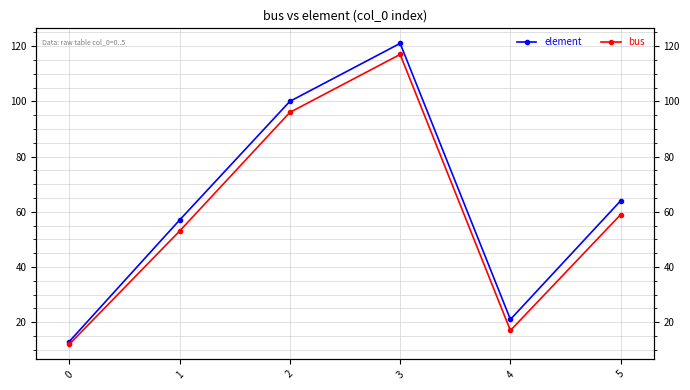

Reading left to right, transcribe all the data shown in this chart.

element: 13	57	100	121	21	64
bus: 12	53	96	117	17	59